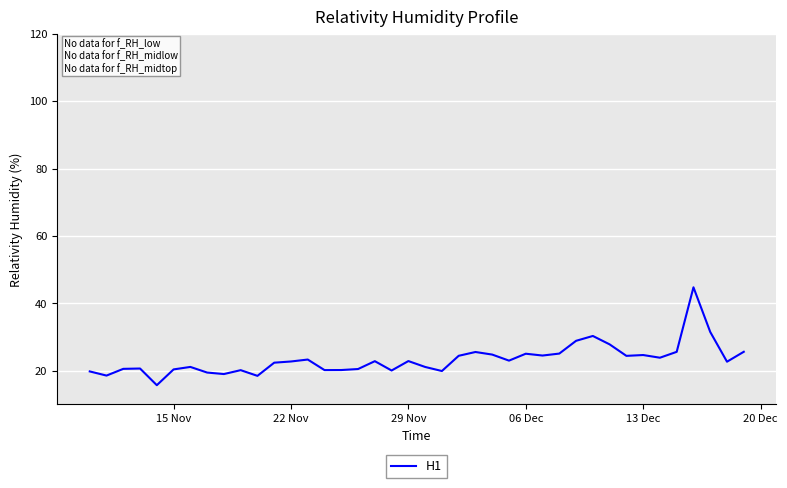

What is the greatest value displayed?

44.7